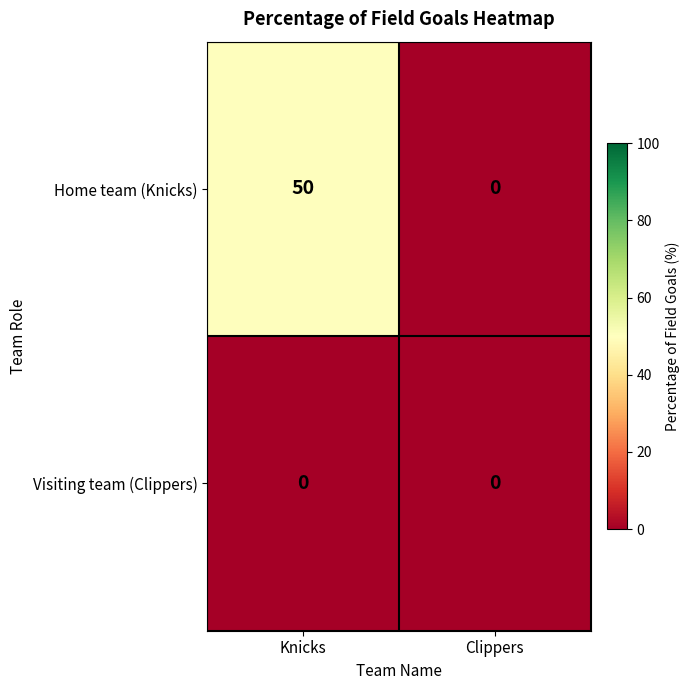

List the series in order of their peak value, highest first.

Home team (Knicks), Visiting team (Clippers)